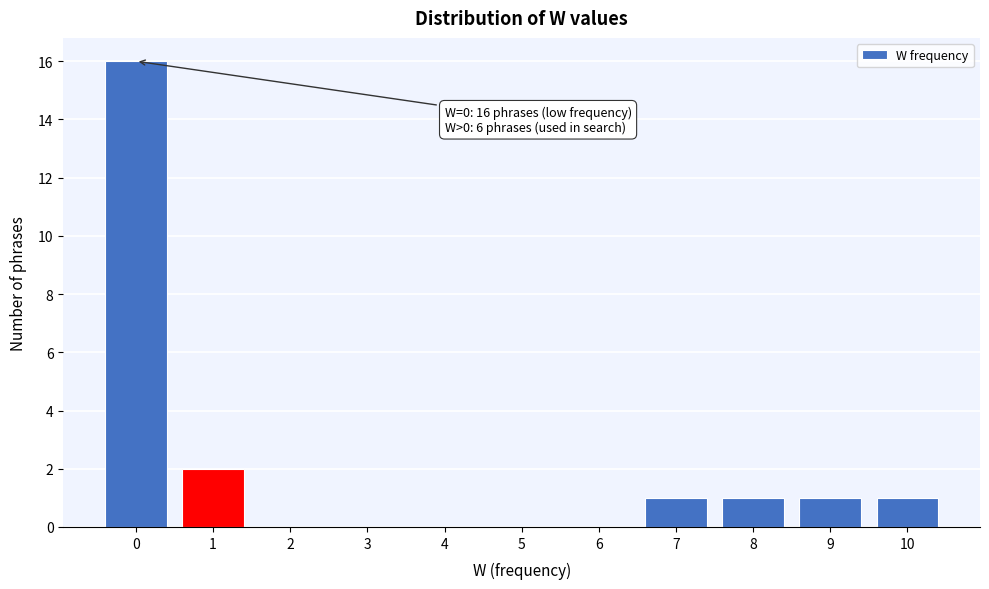

Which range on the x-axis has the tallest bar?

-0.5 to 0.5